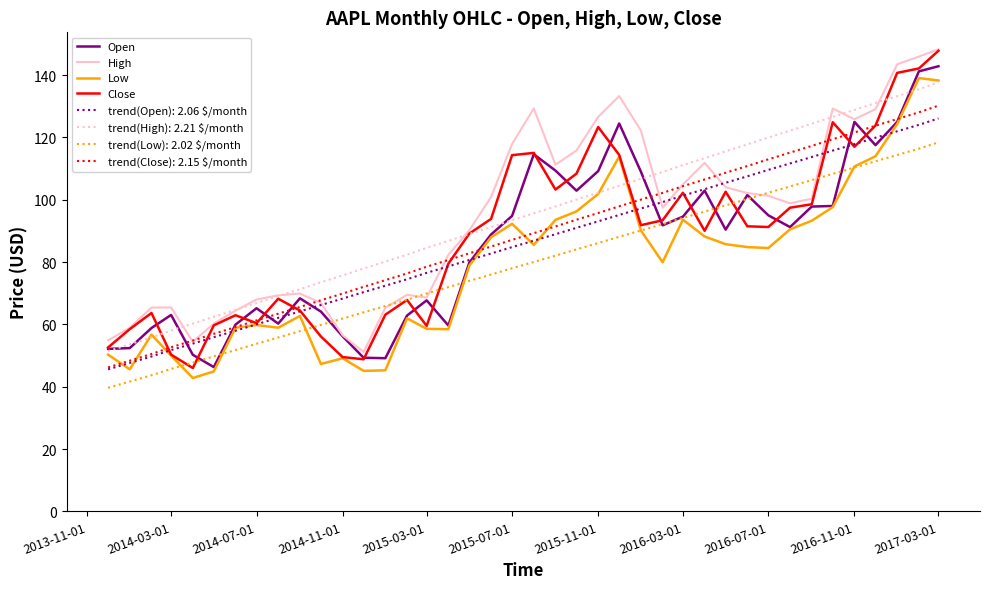

What is the smallest value displayed?

39.6